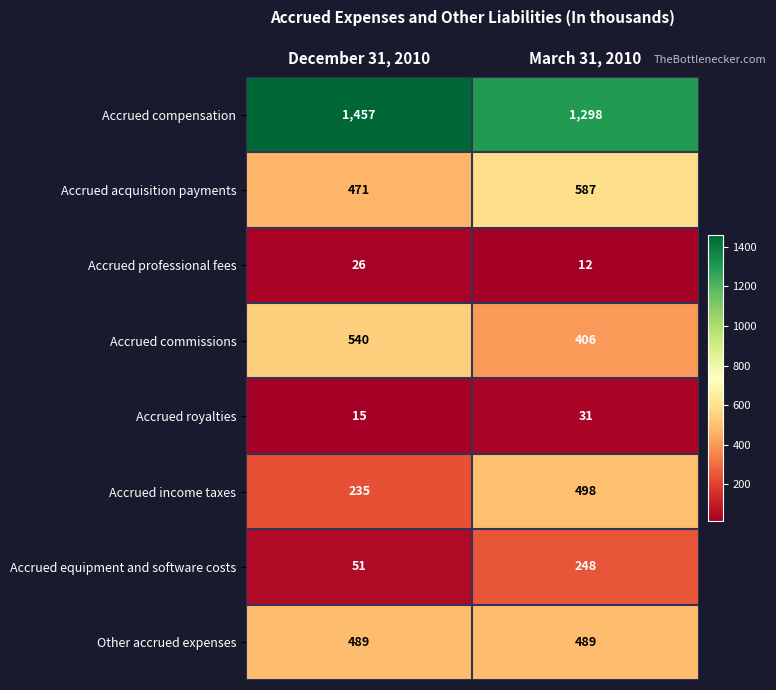

The value of Accrued equipment and software costs at December 31, 2010 is 51. True or false?

True